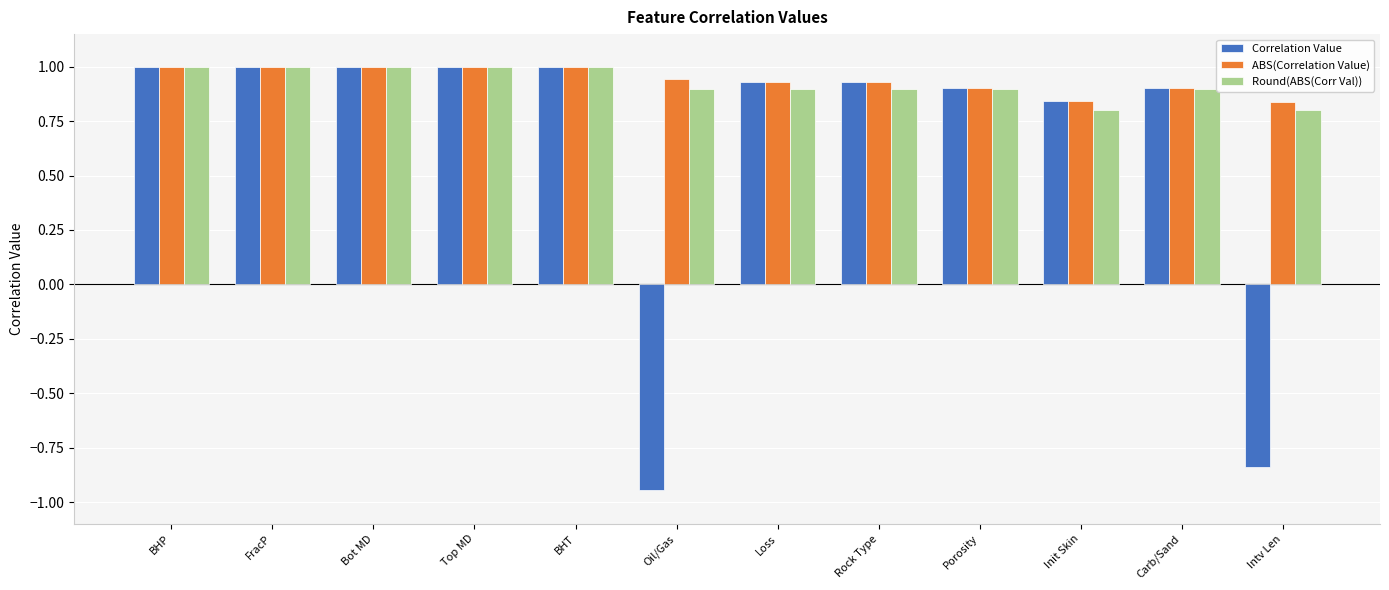

Between Init Skin and Carb/Sand, which series saw the biggest shift?

Round(ABS(Corr Val))